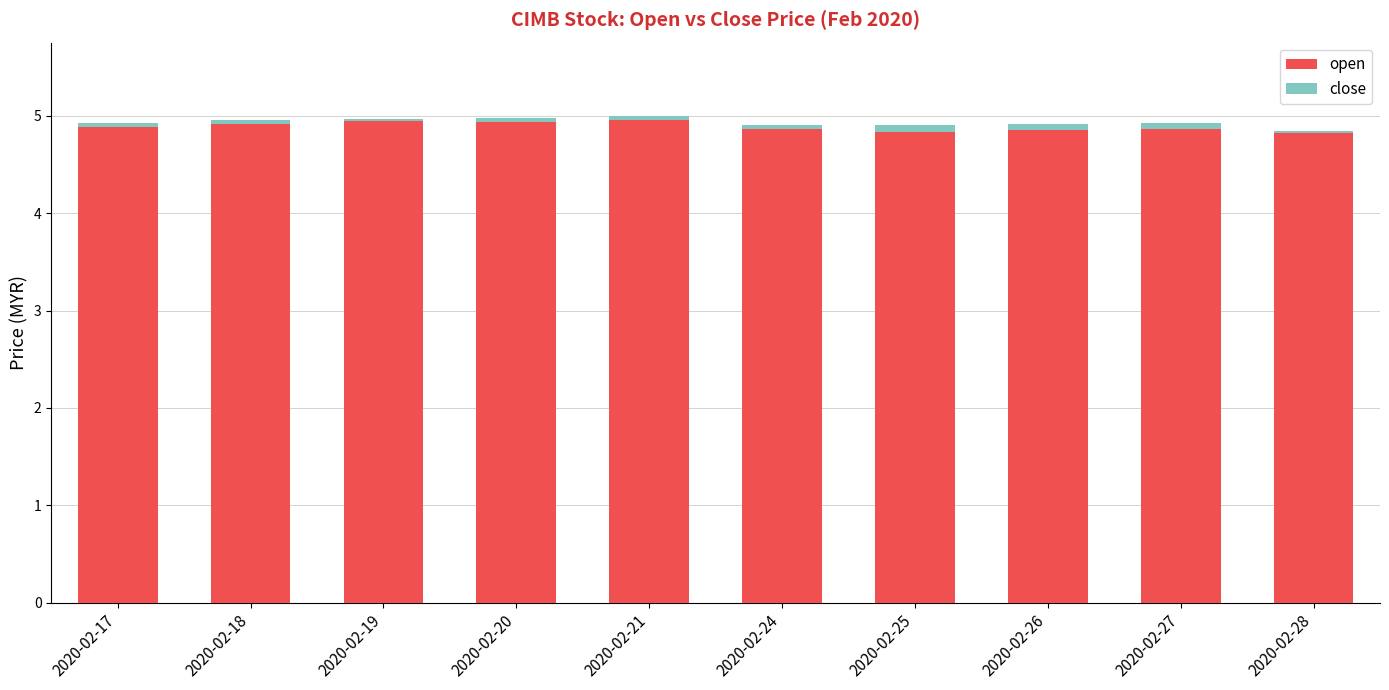

Count the number of categories in the chart.

10